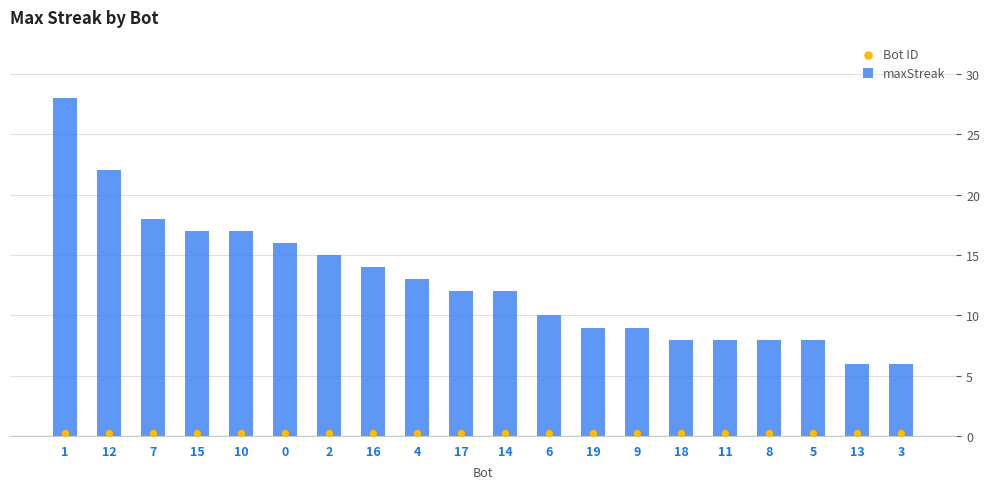

Which series has the largest Y range (max minus min)?

maxStreak